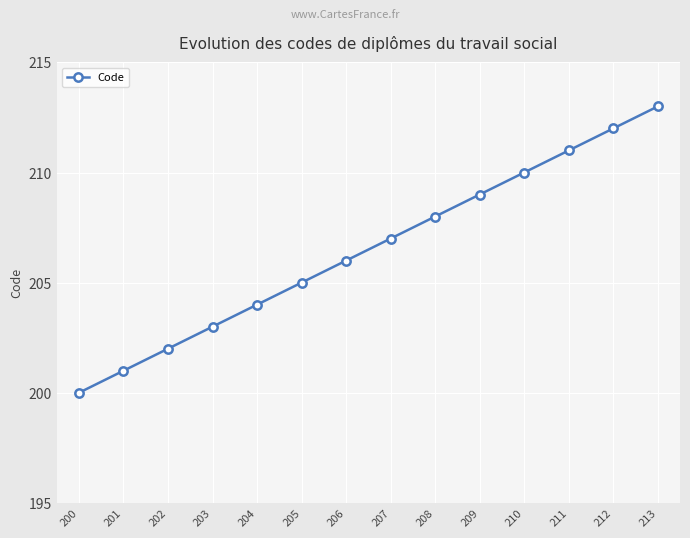

Which category has the highest value across all series?

213